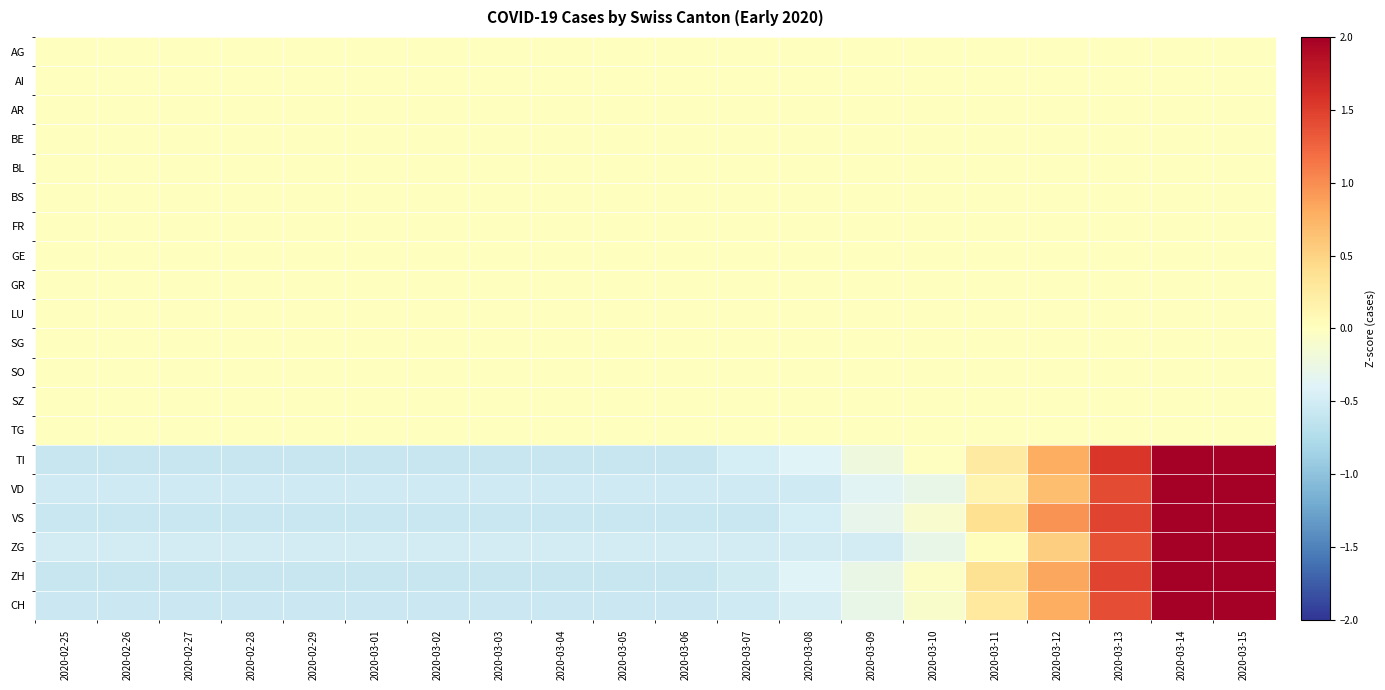

Reading right to left, extract all data points from this chart.

AG: 2020-03-15=0.0	2020-03-14=0.0	2020-03-13=0.0	2020-03-12=0.0	2020-03-11=0.0	2020-03-10=0.0	2020-03-09=0.0	2020-03-08=0.0	2020-03-07=0.0	2020-03-06=0.0	2020-03-05=0.0	2020-03-04=0.0	2020-03-03=0.0	2020-03-02=0.0	2020-03-01=0.0	2020-02-29=0.0	2020-02-28=0.0	2020-02-27=0.0	2020-02-26=0.0	2020-02-25=0.0
AI: 2020-03-15=0.0	2020-03-14=0.0	2020-03-13=0.0	2020-03-12=0.0	2020-03-11=0.0	2020-03-10=0.0	2020-03-09=0.0	2020-03-08=0.0	2020-03-07=0.0	2020-03-06=0.0	2020-03-05=0.0	2020-03-04=0.0	2020-03-03=0.0	2020-03-02=0.0	2020-03-01=0.0	2020-02-29=0.0	2020-02-28=0.0	2020-02-27=0.0	2020-02-26=0.0	2020-02-25=0.0
AR: 2020-03-15=0.0	2020-03-14=0.0	2020-03-13=0.0	2020-03-12=0.0	2020-03-11=0.0	2020-03-10=0.0	2020-03-09=0.0	2020-03-08=0.0	2020-03-07=0.0	2020-03-06=0.0	2020-03-05=0.0	2020-03-04=0.0	2020-03-03=0.0	2020-03-02=0.0	2020-03-01=0.0	2020-02-29=0.0	2020-02-28=0.0	2020-02-27=0.0	2020-02-26=0.0	2020-02-25=0.0
BE: 2020-03-15=0.0	2020-03-14=0.0	2020-03-13=0.0	2020-03-12=0.0	2020-03-11=0.0	2020-03-10=0.0	2020-03-09=0.0	2020-03-08=0.0	2020-03-07=0.0	2020-03-06=0.0	2020-03-05=0.0	2020-03-04=0.0	2020-03-03=0.0	2020-03-02=0.0	2020-03-01=0.0	2020-02-29=0.0	2020-02-28=0.0	2020-02-27=0.0	2020-02-26=0.0	2020-02-25=0.0
BL: 2020-03-15=0.0	2020-03-14=0.0	2020-03-13=0.0	2020-03-12=0.0	2020-03-11=0.0	2020-03-10=0.0	2020-03-09=0.0	2020-03-08=0.0	2020-03-07=0.0	2020-03-06=0.0	2020-03-05=0.0	2020-03-04=0.0	2020-03-03=0.0	2020-03-02=0.0	2020-03-01=0.0	2020-02-29=0.0	2020-02-28=0.0	2020-02-27=0.0	2020-02-26=0.0	2020-02-25=0.0
BS: 2020-03-15=0.0	2020-03-14=0.0	2020-03-13=0.0	2020-03-12=0.0	2020-03-11=0.0	2020-03-10=0.0	2020-03-09=0.0	2020-03-08=0.0	2020-03-07=0.0	2020-03-06=0.0	2020-03-05=0.0	2020-03-04=0.0	2020-03-03=0.0	2020-03-02=0.0	2020-03-01=0.0	2020-02-29=0.0	2020-02-28=0.0	2020-02-27=0.0	2020-02-26=0.0	2020-02-25=0.0
FR: 2020-03-15=0.0	2020-03-14=0.0	2020-03-13=0.0	2020-03-12=0.0	2020-03-11=0.0	2020-03-10=0.0	2020-03-09=0.0	2020-03-08=0.0	2020-03-07=0.0	2020-03-06=0.0	2020-03-05=0.0	2020-03-04=0.0	2020-03-03=0.0	2020-03-02=0.0	2020-03-01=0.0	2020-02-29=0.0	2020-02-28=0.0	2020-02-27=0.0	2020-02-26=0.0	2020-02-25=0.0
GE: 2020-03-15=0.0	2020-03-14=0.0	2020-03-13=0.0	2020-03-12=0.0	2020-03-11=0.0	2020-03-10=0.0	2020-03-09=0.0	2020-03-08=0.0	2020-03-07=0.0	2020-03-06=0.0	2020-03-05=0.0	2020-03-04=0.0	2020-03-03=0.0	2020-03-02=0.0	2020-03-01=0.0	2020-02-29=0.0	2020-02-28=0.0	2020-02-27=0.0	2020-02-26=0.0	2020-02-25=0.0
GR: 2020-03-15=0.0	2020-03-14=0.0	2020-03-13=0.0	2020-03-12=0.0	2020-03-11=0.0	2020-03-10=0.0	2020-03-09=0.0	2020-03-08=0.0	2020-03-07=0.0	2020-03-06=0.0	2020-03-05=0.0	2020-03-04=0.0	2020-03-03=0.0	2020-03-02=0.0	2020-03-01=0.0	2020-02-29=0.0	2020-02-28=0.0	2020-02-27=0.0	2020-02-26=0.0	2020-02-25=0.0
LU: 2020-03-15=0.0	2020-03-14=0.0	2020-03-13=0.0	2020-03-12=0.0	2020-03-11=0.0	2020-03-10=0.0	2020-03-09=0.0	2020-03-08=0.0	2020-03-07=0.0	2020-03-06=0.0	2020-03-05=0.0	2020-03-04=0.0	2020-03-03=0.0	2020-03-02=0.0	2020-03-01=0.0	2020-02-29=0.0	2020-02-28=0.0	2020-02-27=0.0	2020-02-26=0.0	2020-02-25=0.0
SG: 2020-03-15=0.0	2020-03-14=0.0	2020-03-13=0.0	2020-03-12=0.0	2020-03-11=0.0	2020-03-10=0.0	2020-03-09=0.0	2020-03-08=0.0	2020-03-07=0.0	2020-03-06=0.0	2020-03-05=0.0	2020-03-04=0.0	2020-03-03=0.0	2020-03-02=0.0	2020-03-01=0.0	2020-02-29=0.0	2020-02-28=0.0	2020-02-27=0.0	2020-02-26=0.0	2020-02-25=0.0
SO: 2020-03-15=0.0	2020-03-14=0.0	2020-03-13=0.0	2020-03-12=0.0	2020-03-11=0.0	2020-03-10=0.0	2020-03-09=0.0	2020-03-08=0.0	2020-03-07=0.0	2020-03-06=0.0	2020-03-05=0.0	2020-03-04=0.0	2020-03-03=0.0	2020-03-02=0.0	2020-03-01=0.0	2020-02-29=0.0	2020-02-28=0.0	2020-02-27=0.0	2020-02-26=0.0	2020-02-25=0.0
SZ: 2020-03-15=0.0	2020-03-14=0.0	2020-03-13=0.0	2020-03-12=0.0	2020-03-11=0.0	2020-03-10=0.0	2020-03-09=0.0	2020-03-08=0.0	2020-03-07=0.0	2020-03-06=0.0	2020-03-05=0.0	2020-03-04=0.0	2020-03-03=0.0	2020-03-02=0.0	2020-03-01=0.0	2020-02-29=0.0	2020-02-28=0.0	2020-02-27=0.0	2020-02-26=0.0	2020-02-25=0.0
TG: 2020-03-15=0.0	2020-03-14=0.0	2020-03-13=0.0	2020-03-12=0.0	2020-03-11=0.0	2020-03-10=0.0	2020-03-09=0.0	2020-03-08=0.0	2020-03-07=0.0	2020-03-06=0.0	2020-03-05=0.0	2020-03-04=0.0	2020-03-03=0.0	2020-03-02=0.0	2020-03-01=0.0	2020-02-29=0.0	2020-02-28=0.0	2020-02-27=0.0	2020-02-26=0.0	2020-02-25=0.0
TI: 2020-03-15=2.9	2020-03-14=2.1	2020-03-13=1.6	2020-03-12=0.8	2020-03-11=0.3	2020-03-10=-0.0	2020-03-09=-0.2	2020-03-08=-0.4	2020-03-07=-0.5	2020-03-06=-0.6	2020-03-05=-0.6	2020-03-04=-0.6	2020-03-03=-0.6	2020-03-02=-0.6	2020-03-01=-0.6	2020-02-29=-0.6	2020-02-28=-0.6	2020-02-27=-0.6	2020-02-26=-0.6	2020-02-25=-0.6
VD: 2020-03-15=3.0	2020-03-14=2.1	2020-03-13=1.4	2020-03-12=0.7	2020-03-11=0.1	2020-03-10=-0.3	2020-03-09=-0.4	2020-03-08=-0.5	2020-03-07=-0.5	2020-03-06=-0.5	2020-03-05=-0.5	2020-03-04=-0.5	2020-03-03=-0.5	2020-03-02=-0.5	2020-03-01=-0.5	2020-02-29=-0.5	2020-02-28=-0.5	2020-02-27=-0.5	2020-02-26=-0.5	2020-02-25=-0.5
VS: 2020-03-15=2.8	2020-03-14=2.1	2020-03-13=1.5	2020-03-12=1.0	2020-03-11=0.4	2020-03-10=-0.1	2020-03-09=-0.3	2020-03-08=-0.5	2020-03-07=-0.6	2020-03-06=-0.6	2020-03-05=-0.6	2020-03-04=-0.6	2020-03-03=-0.6	2020-03-02=-0.6	2020-03-01=-0.6	2020-02-29=-0.6	2020-02-28=-0.6	2020-02-27=-0.6	2020-02-26=-0.6	2020-02-25=-0.6
ZG: 2020-03-15=3.1	2020-03-14=2.1	2020-03-13=1.4	2020-03-12=0.5	2020-03-11=0.0	2020-03-10=-0.3	2020-03-09=-0.5	2020-03-08=-0.5	2020-03-07=-0.5	2020-03-06=-0.5	2020-03-05=-0.5	2020-03-04=-0.5	2020-03-03=-0.5	2020-03-02=-0.5	2020-03-01=-0.5	2020-02-29=-0.5	2020-02-28=-0.5	2020-02-27=-0.5	2020-02-26=-0.5	2020-02-25=-0.5
ZH: 2020-03-15=2.9	2020-03-14=2.1	2020-03-13=1.5	2020-03-12=0.8	2020-03-11=0.4	2020-03-10=-0.0	2020-03-09=-0.3	2020-03-08=-0.4	2020-03-07=-0.5	2020-03-06=-0.6	2020-03-05=-0.6	2020-03-04=-0.6	2020-03-03=-0.6	2020-03-02=-0.6	2020-03-01=-0.6	2020-02-29=-0.6	2020-02-28=-0.6	2020-02-27=-0.6	2020-02-26=-0.6	2020-02-25=-0.6
CH: 2020-03-15=3.0	2020-03-14=2.1	2020-03-13=1.4	2020-03-12=0.8	2020-03-11=0.3	2020-03-10=-0.1	2020-03-09=-0.3	2020-03-08=-0.5	2020-03-07=-0.5	2020-03-06=-0.6	2020-03-05=-0.6	2020-03-04=-0.6	2020-03-03=-0.6	2020-03-02=-0.6	2020-03-01=-0.6	2020-02-29=-0.6	2020-02-28=-0.6	2020-02-27=-0.6	2020-02-26=-0.6	2020-02-25=-0.6